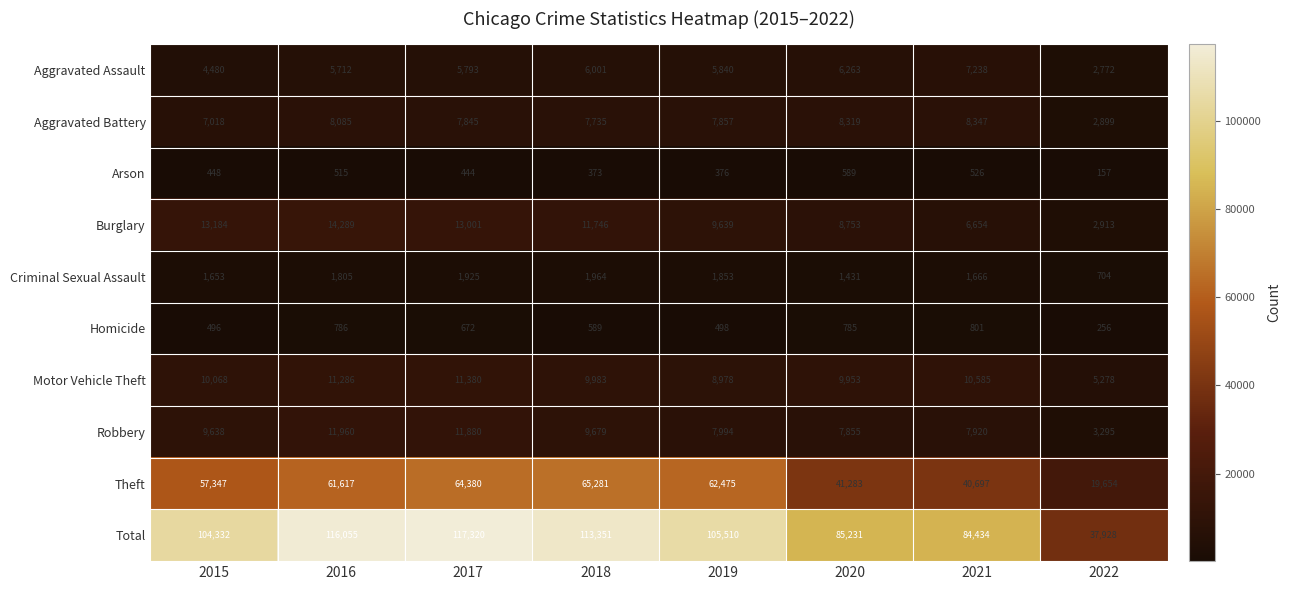

Which series has the largest total across all categories?

Total